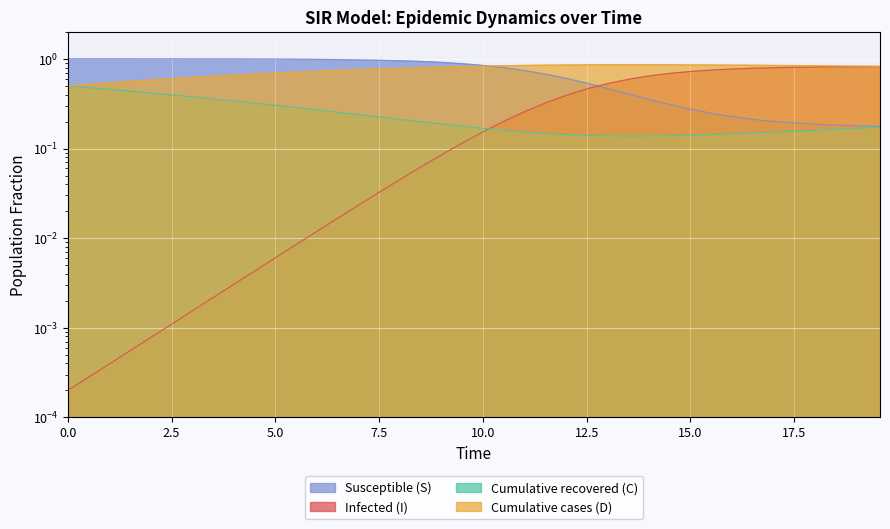

What is the difference between the maximum and second lowest values in the D series?

0.3